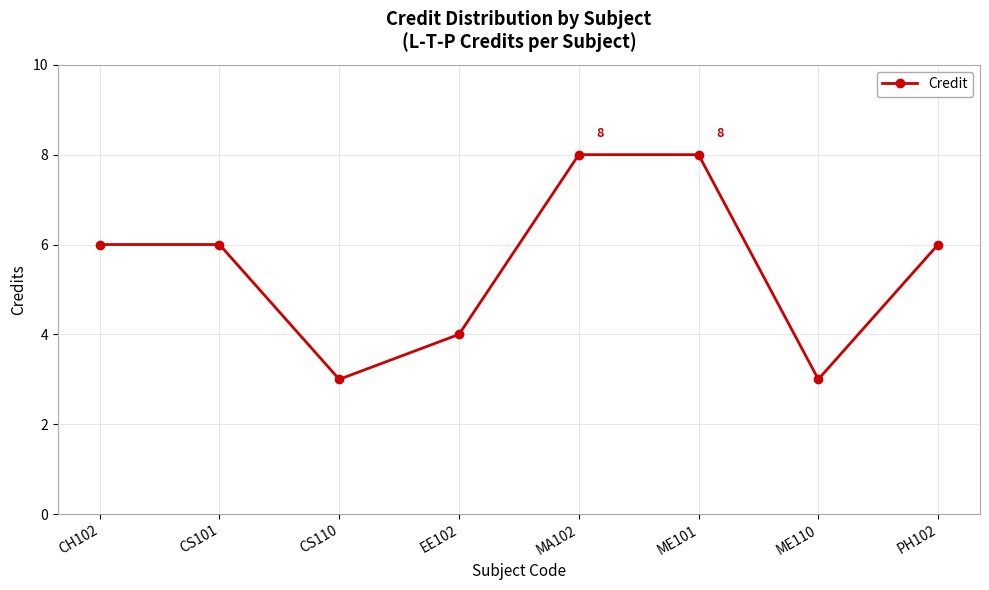

True or false: the data has more than 2 interior local peaks.

False